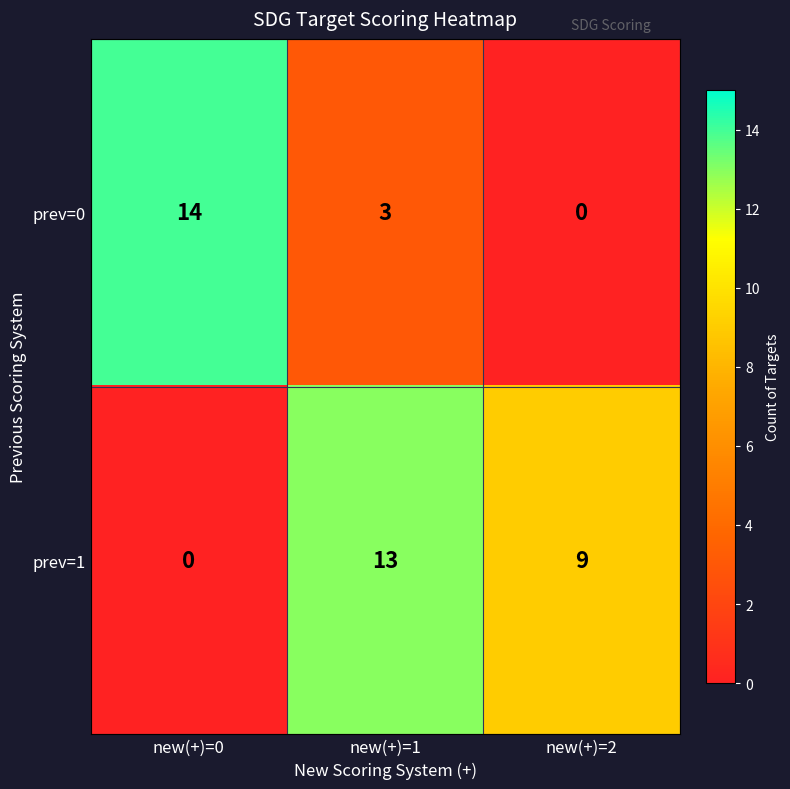

Rank the series by their average value, from highest to lowest.

prev=1, prev=0